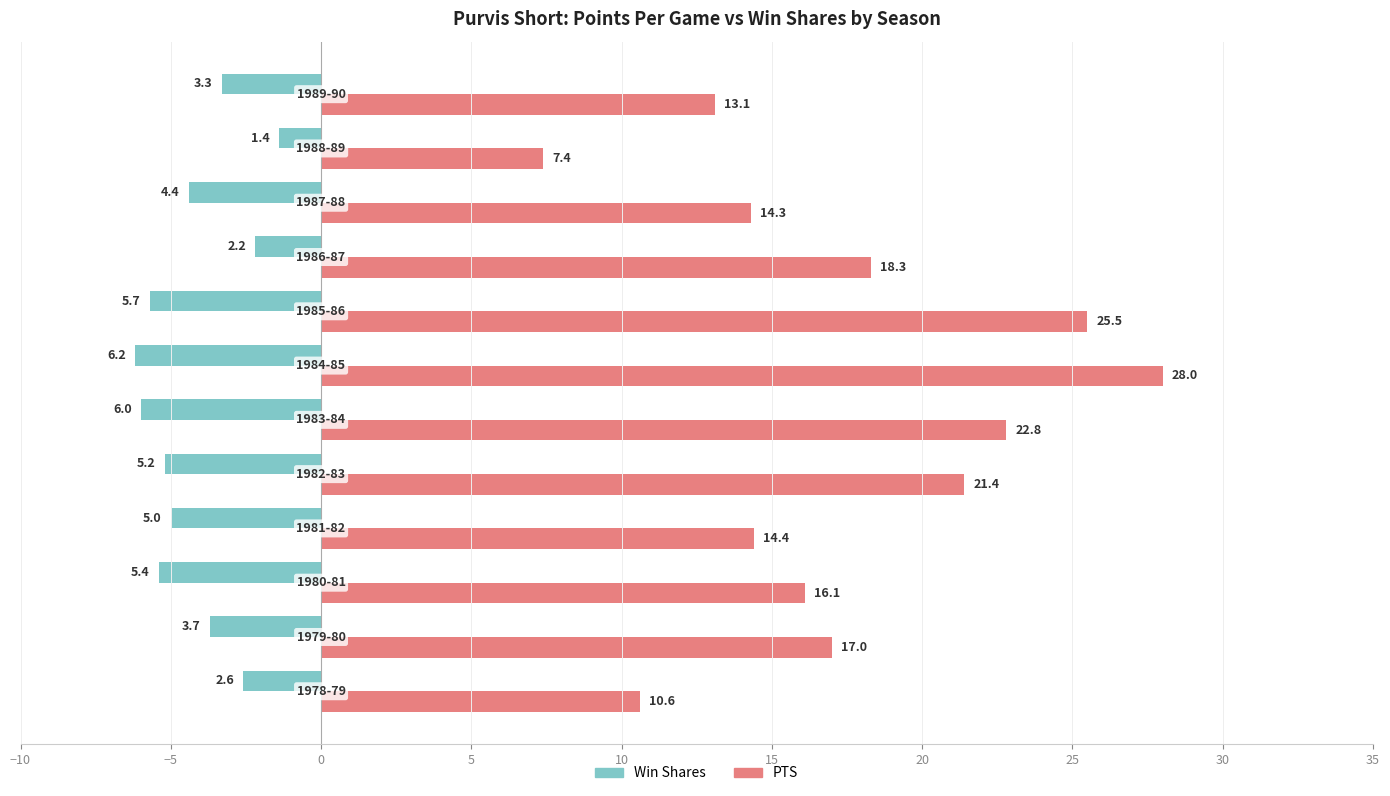

How many data points in PTS are less than 17?

6